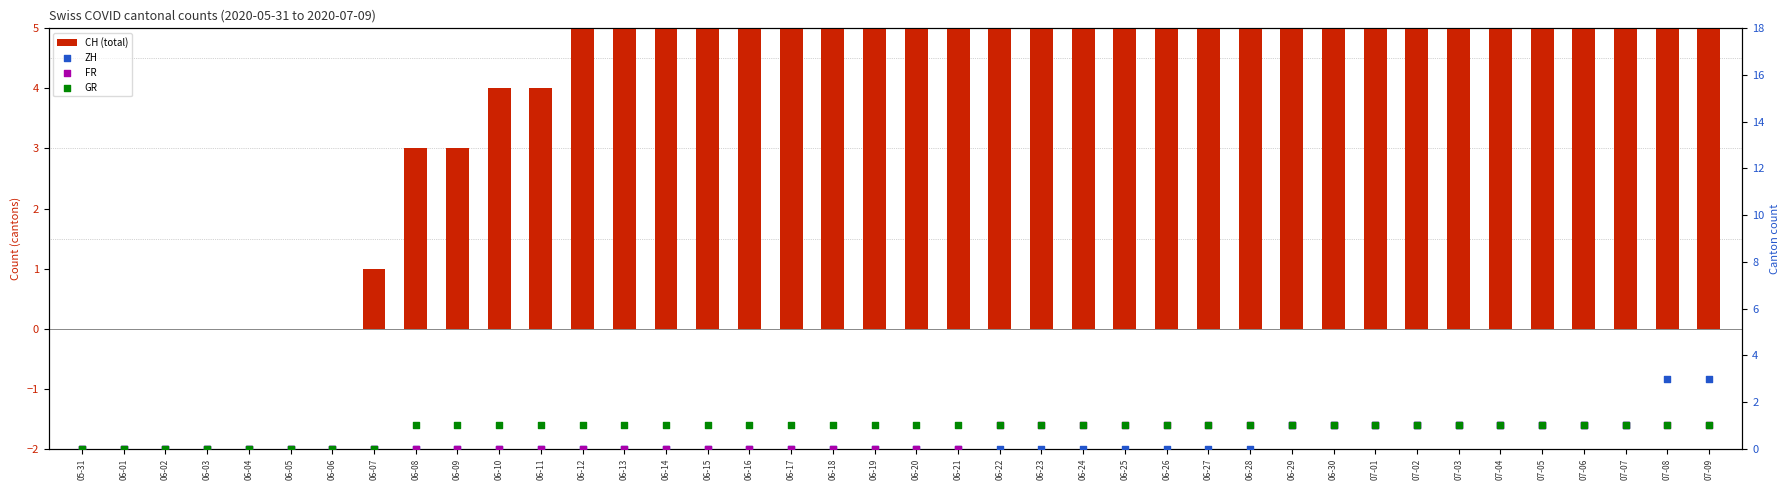

Is the value of FR at 06-16 greater than the value of ZH at 06-29?

No